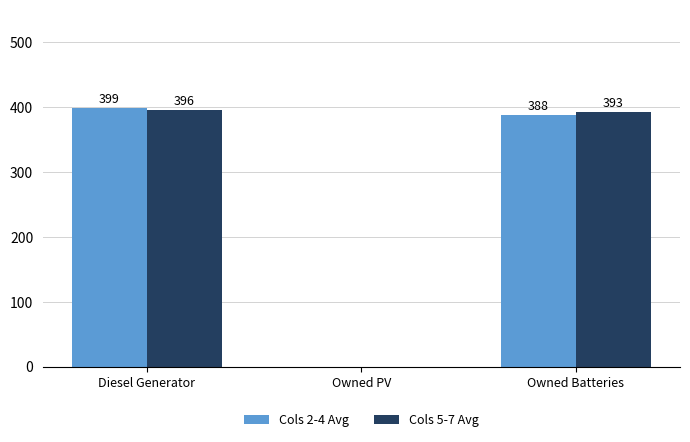

What is the sum of all Cols 2-4 Avg values?

786.7